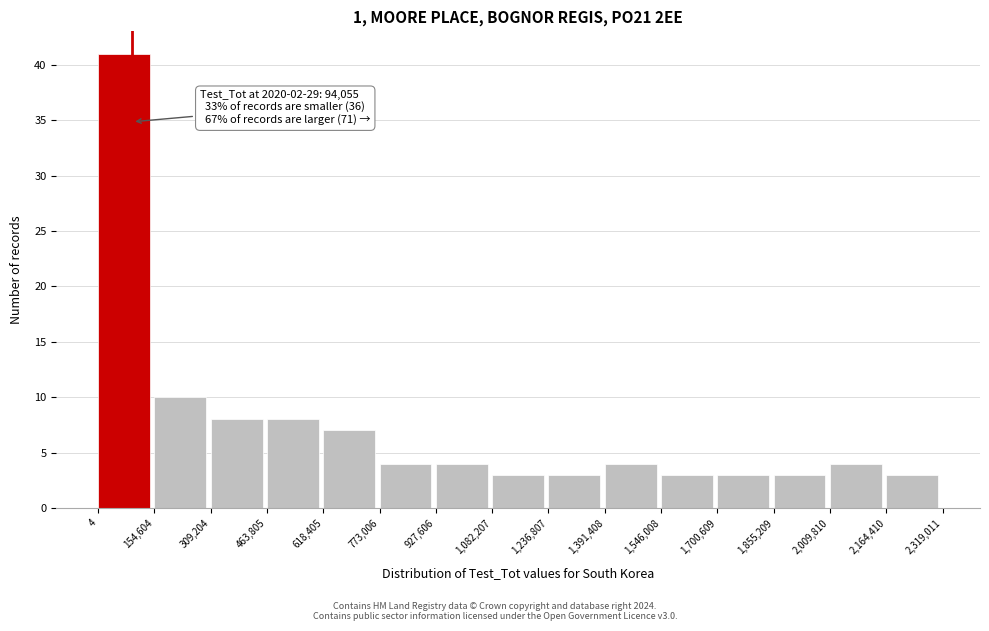

Over which range of the x-axis is the bar tallest?

4 to 154,604